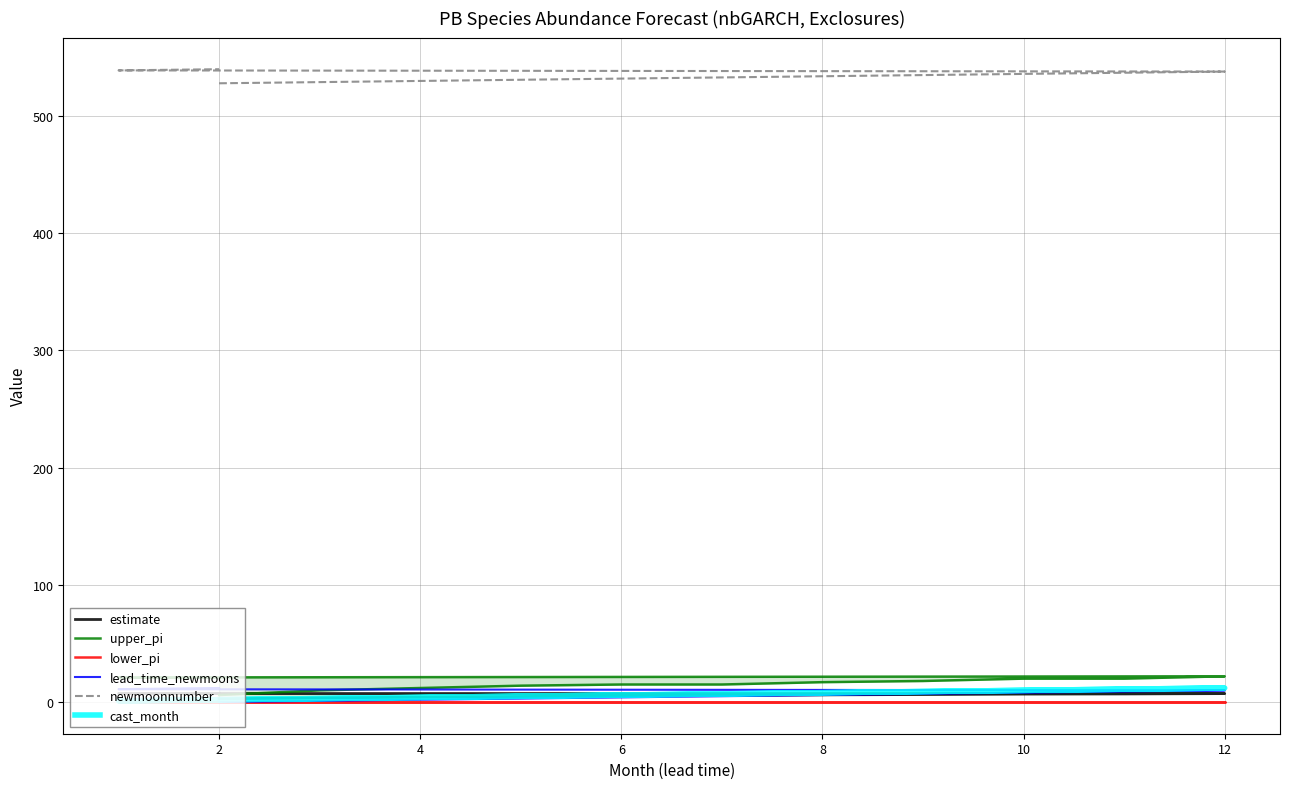

How many lines are shown in the chart?

6